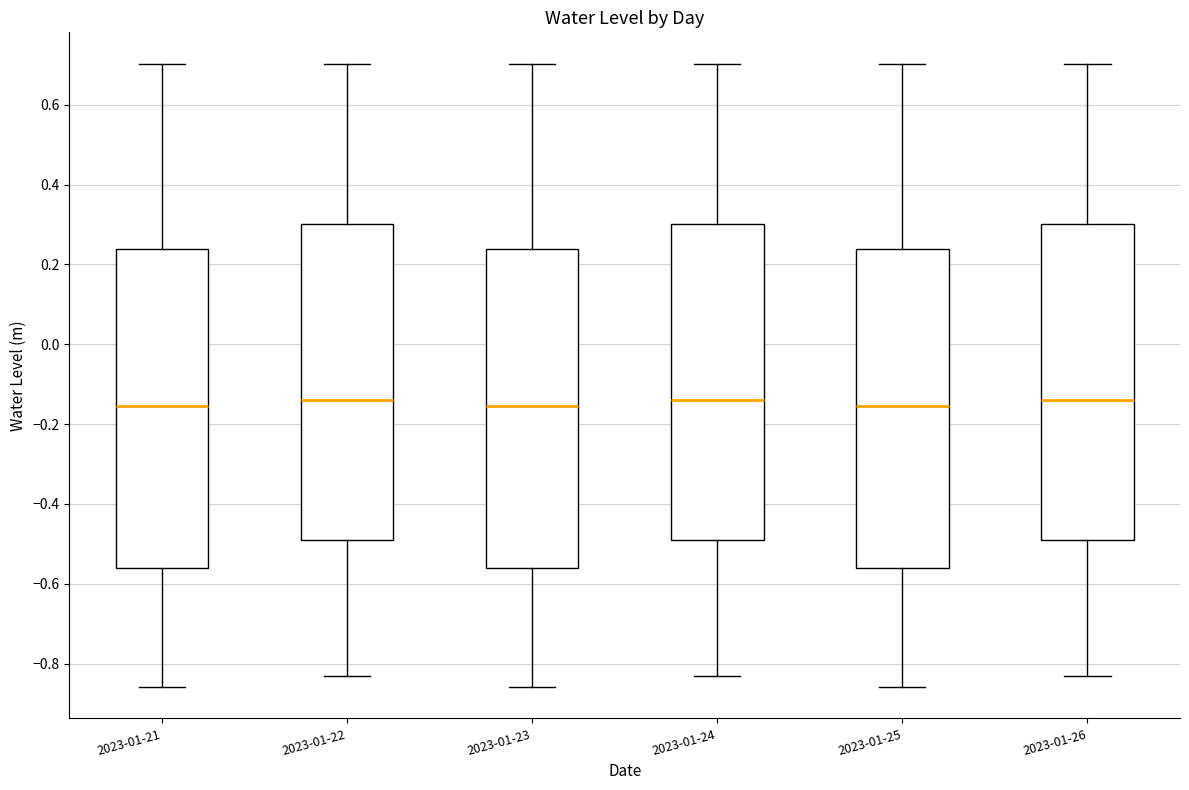

Reading left to right, read every box against the y-axis: the position of its median line, the range the box covers, and the ends of its whiskers. The values are not printed on the chart, so give them approximately, as read against the axis.

2023-01-21: median -0.16, box -0.56 to 0.24, whiskers -0.86 to 0.70
2023-01-22: median -0.14, box -0.50 to 0.30, whiskers -0.84 to 0.70
2023-01-23: median -0.16, box -0.56 to 0.24, whiskers -0.86 to 0.70
2023-01-24: median -0.14, box -0.50 to 0.30, whiskers -0.84 to 0.70
2023-01-25: median -0.16, box -0.56 to 0.24, whiskers -0.86 to 0.70
2023-01-26: median -0.14, box -0.50 to 0.30, whiskers -0.84 to 0.70